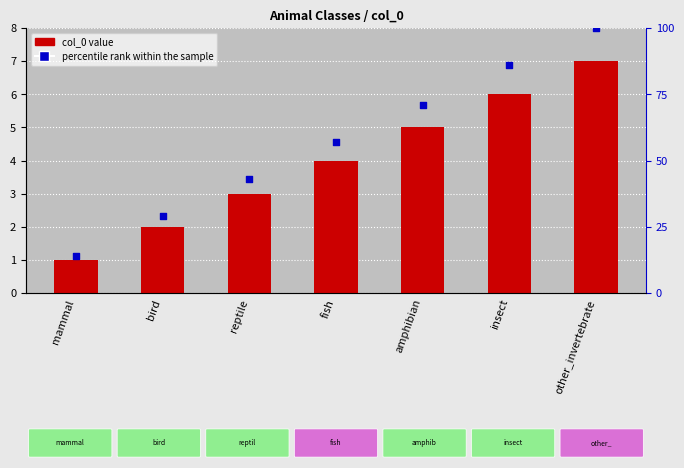

What are all the series names shown in the legend?

col_0, percentile rank